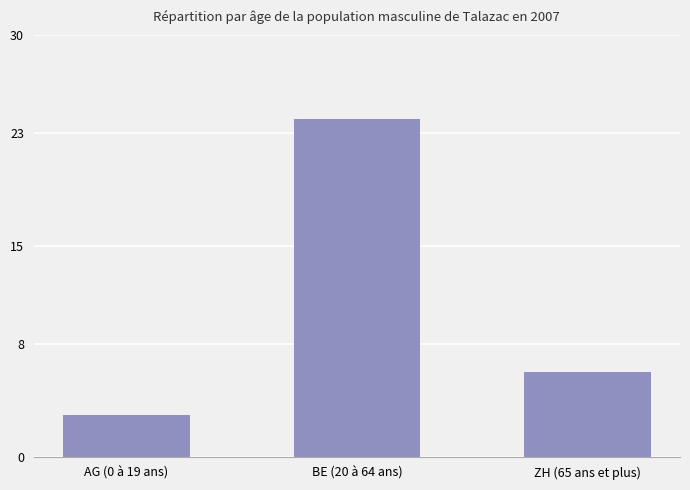

What is the minimum value shown in the chart?

3